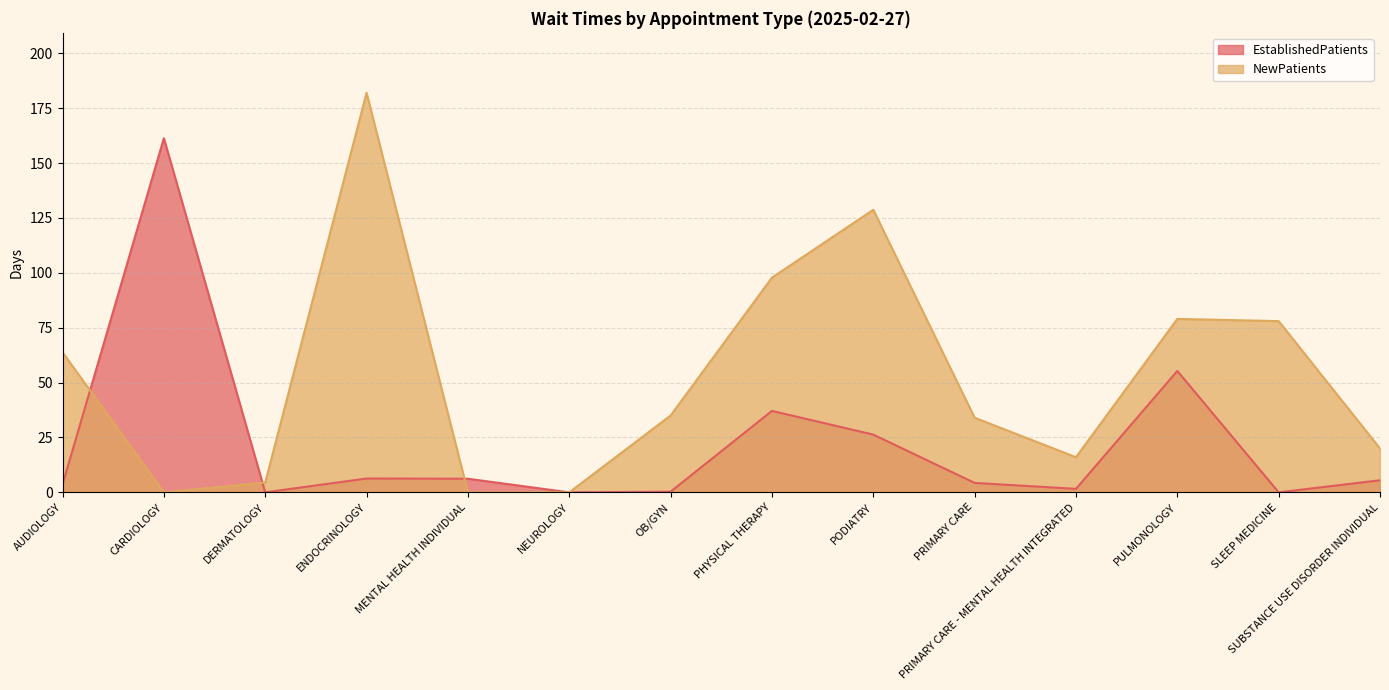

At which category does EstablishedPatients reach its first local valley?

DERMATOLOGY